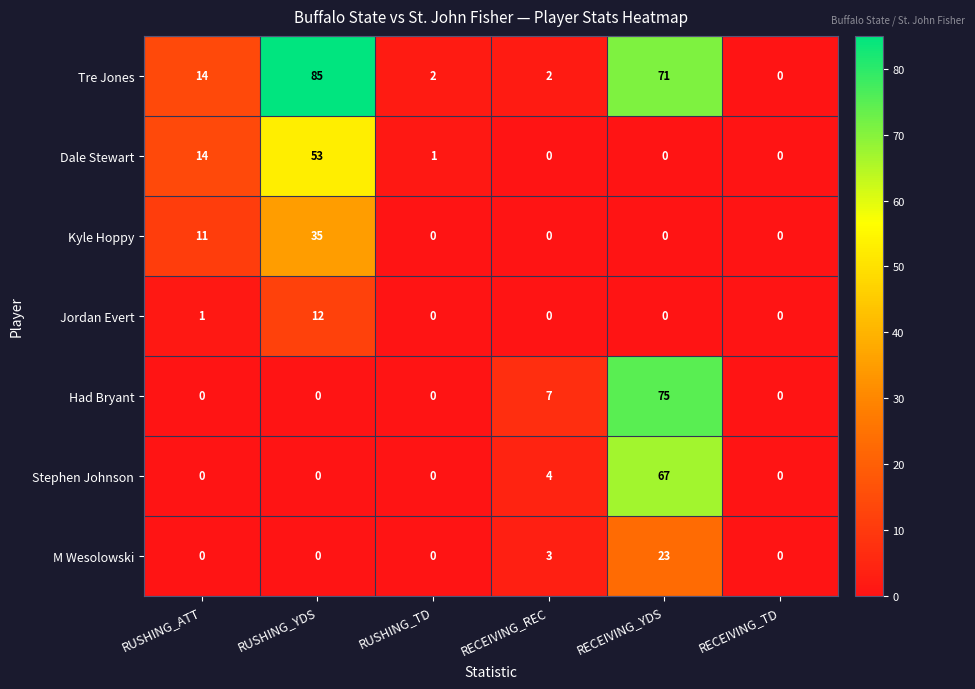

What is the difference between the second highest and second lowest values in the Dale Stewart series?

14